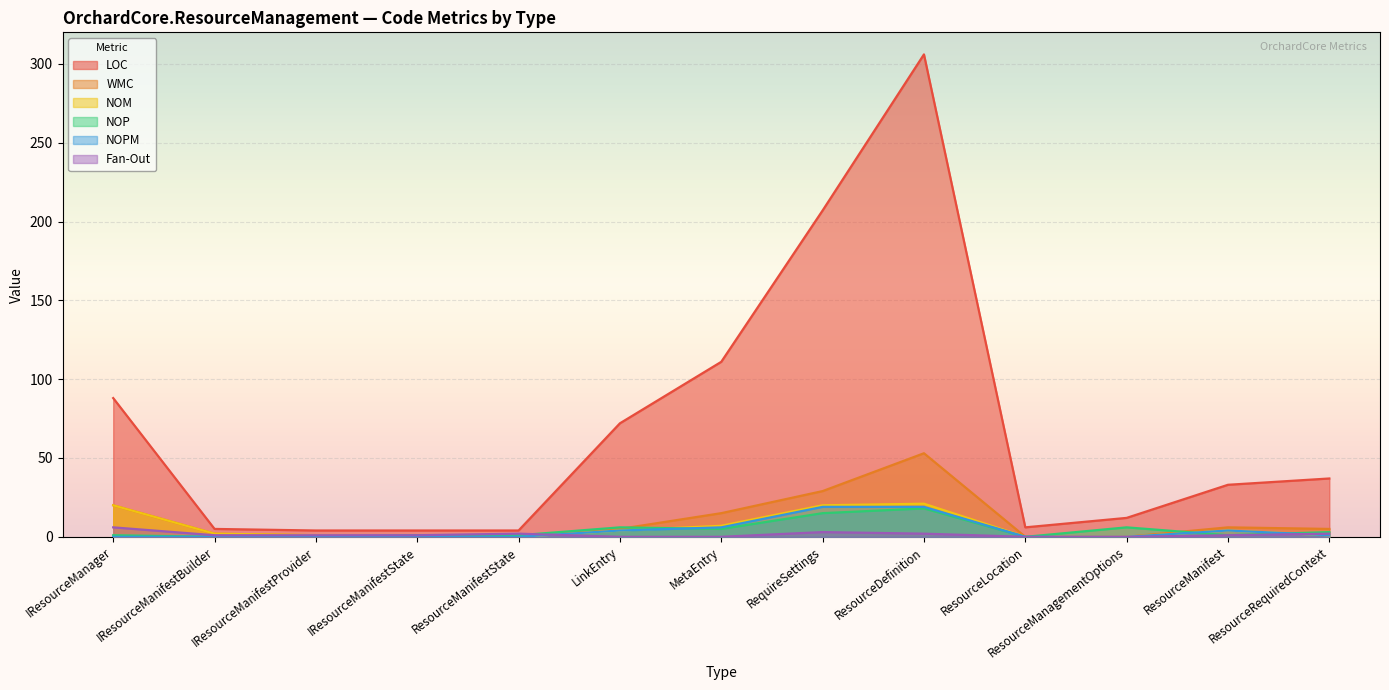

At which label does NOM reach its peak?

ResourceDefinition